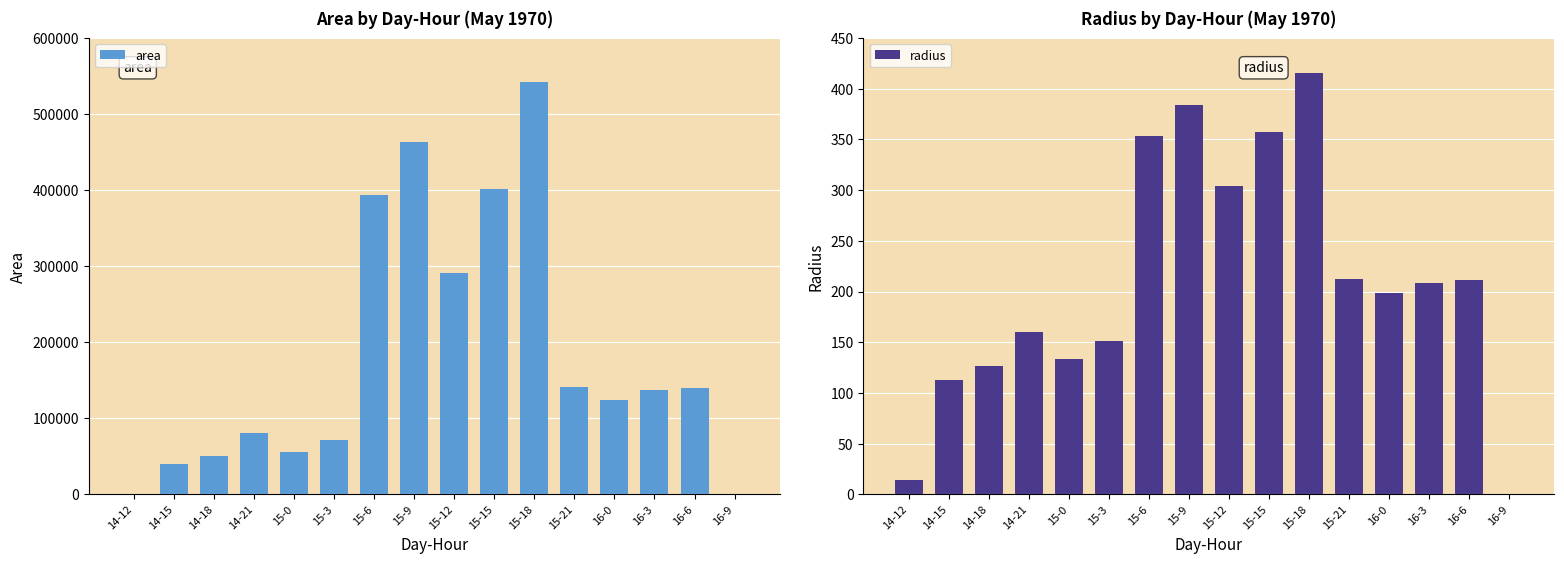

Which has a higher value, 14-12 or 15-9?

15-9